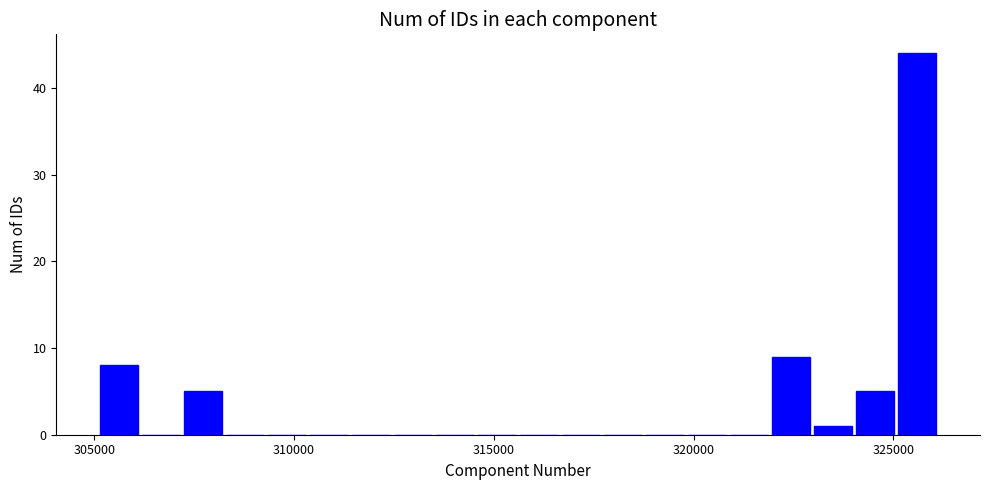

Read against the x-axis, roughly where is the centre of the tallest bar?

325500